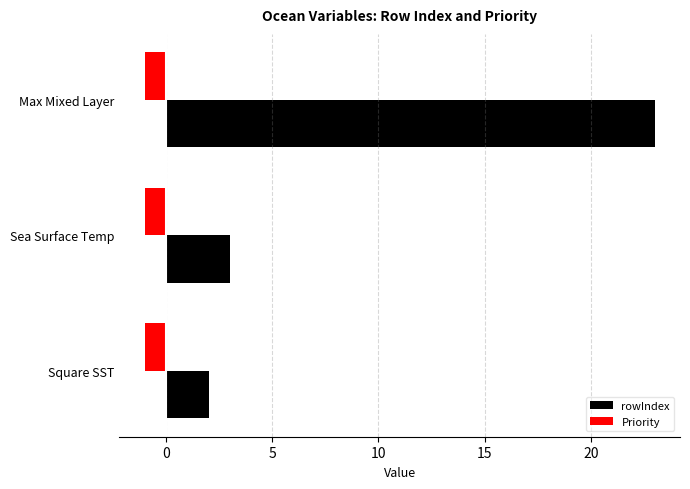

Which category has the highest value across all series?

Max Mixed Layer